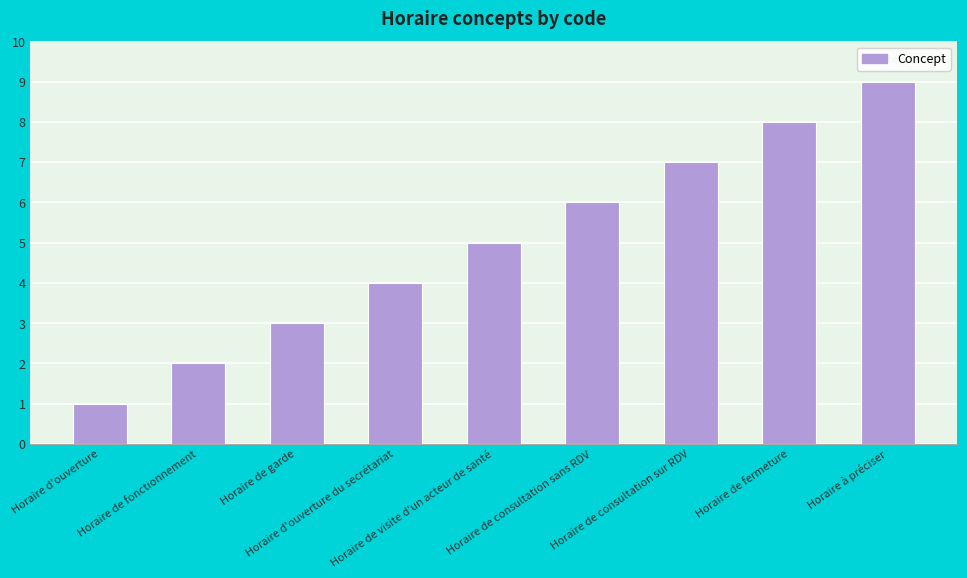

Reading left to right, transcribe all the data shown in this chart.

1	2	3	4	5	6	7	8	9